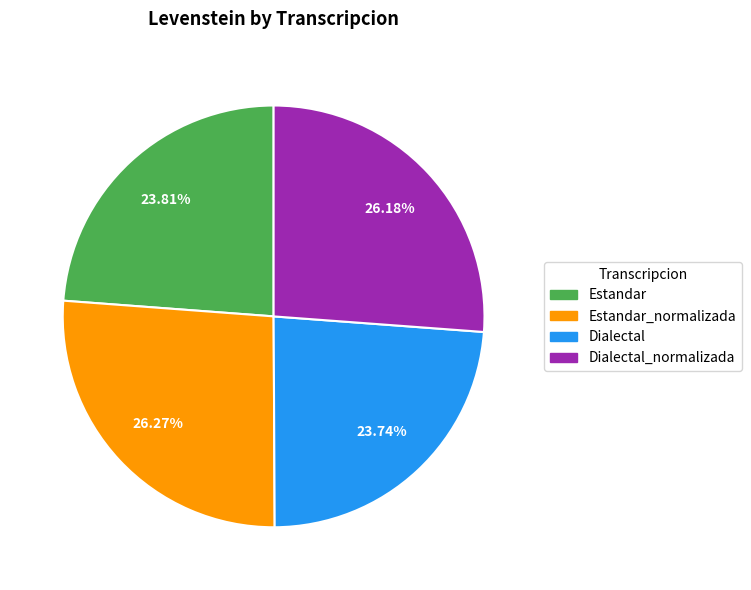

Which has a higher value, Dialectal or Dialectal_normalizada?

Dialectal_normalizada